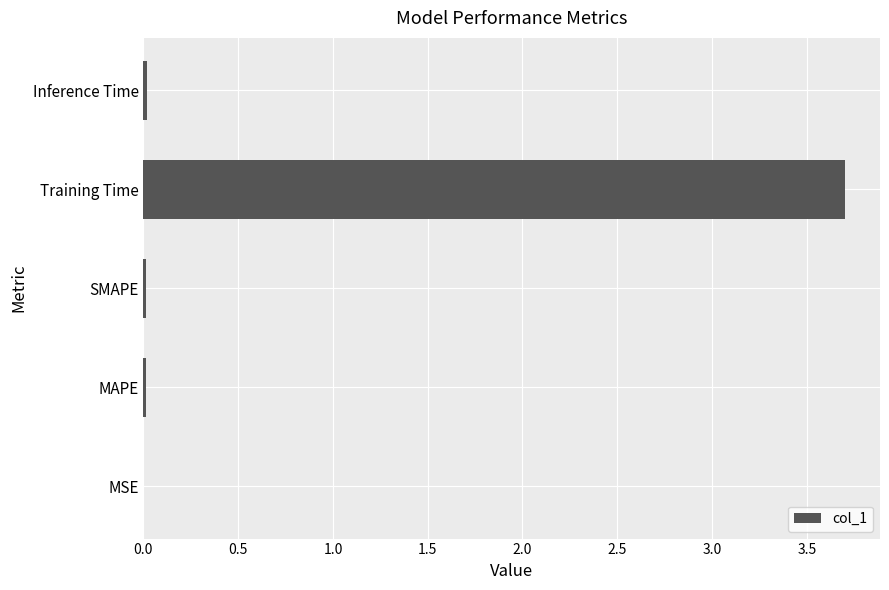

Which has a higher value, Training Time or MAPE?

Training Time